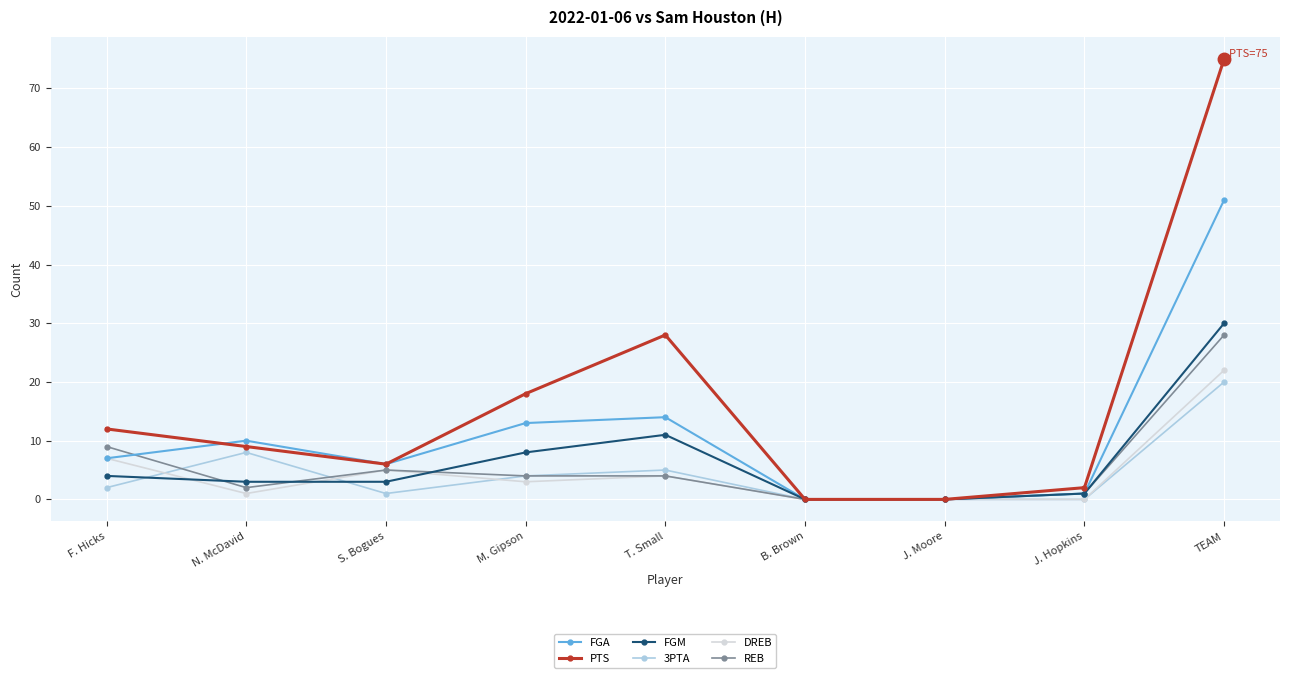

What position from the right is J. Moore?

3